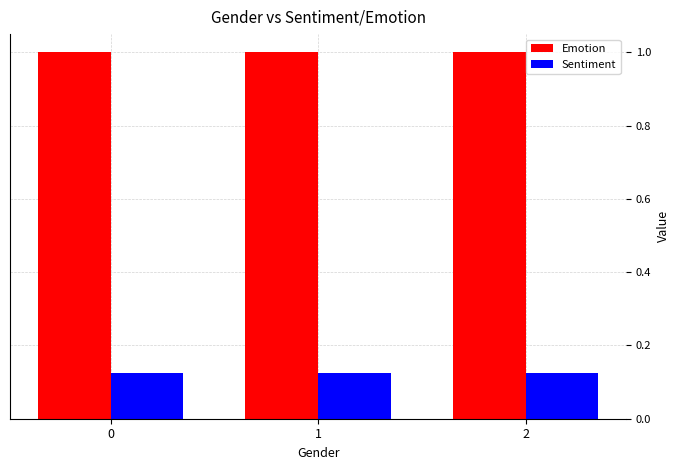

What is the value of the Emotion bar at the 3rd from the left?

1.0